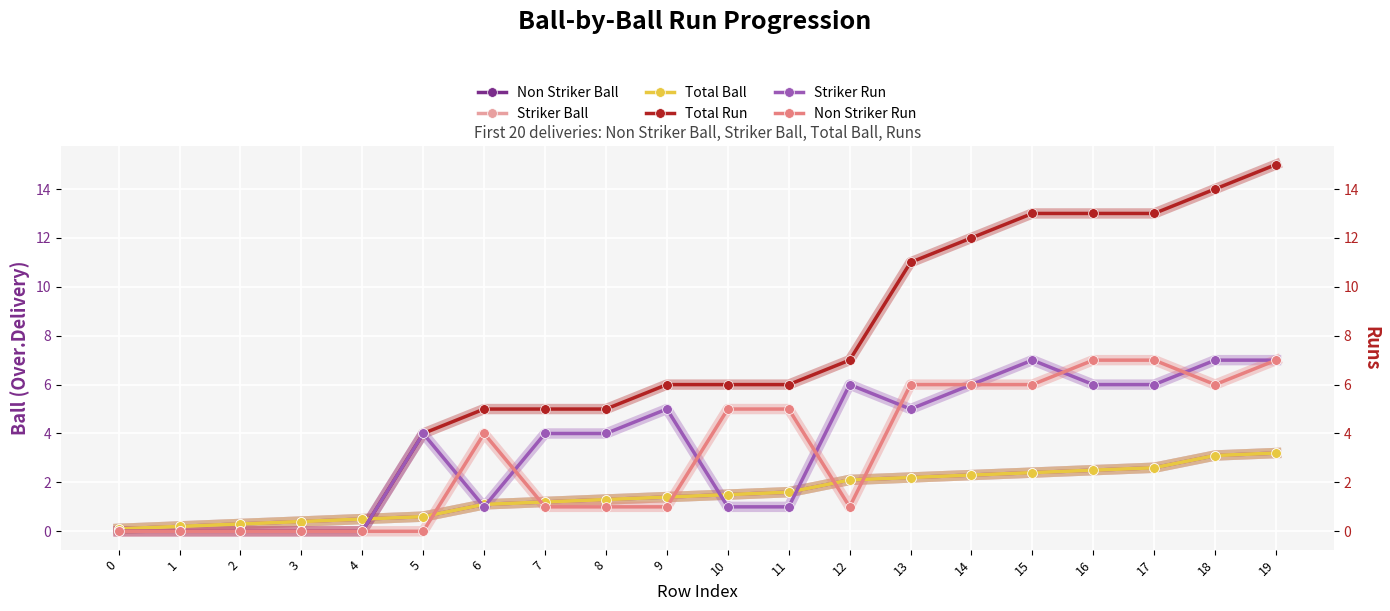

Reading left to right, what are all the values shown in this chart?

Non Striker Ball: 0=0.1	1=0.2	2=0.3	3=0.4	4=0.5	5=0.6	6=1.1	7=1.2	8=1.3	9=1.4	10=1.5	11=1.6	12=2.1	13=2.2	14=2.3	15=2.4	16=2.5	17=2.6	18=3.1	19=3.2
Striker Ball: 0=0.1	1=0.2	2=0.3	3=0.4	4=0.5	5=0.6	6=1.1	7=1.2	8=1.3	9=1.4	10=1.5	11=1.6	12=2.1	13=2.2	14=2.3	15=2.4	16=2.5	17=2.6	18=3.1	19=3.2
Total Ball: 0=0.1	1=0.2	2=0.3	3=0.4	4=0.5	5=0.6	6=1.1	7=1.2	8=1.3	9=1.4	10=1.5	11=1.6	12=2.1	13=2.2	14=2.3	15=2.4	16=2.5	17=2.6	18=3.1	19=3.2
Total Run: 0=0.0	1=0.0	2=0.0	3=0.0	4=0.0	5=4.0	6=5.0	7=5.0	8=5.0	9=6.0	10=6.0	11=6.0	12=7.0	13=11.0	14=12.0	15=13.0	16=13.0	17=13.0	18=14.0	19=15.0
Striker Run: 0=0.0	1=0.0	2=0.0	3=0.0	4=0.0	5=4.0	6=1.0	7=4.0	8=4.0	9=5.0	10=1.0	11=1.0	12=6.0	13=5.0	14=6.0	15=7.0	16=6.0	17=6.0	18=7.0	19=7.0
Non Striker Run: 0=0.0	1=0.0	2=0.0	3=0.0	4=0.0	5=0.0	6=4.0	7=1.0	8=1.0	9=1.0	10=5.0	11=5.0	12=1.0	13=6.0	14=6.0	15=6.0	16=7.0	17=7.0	18=6.0	19=7.0